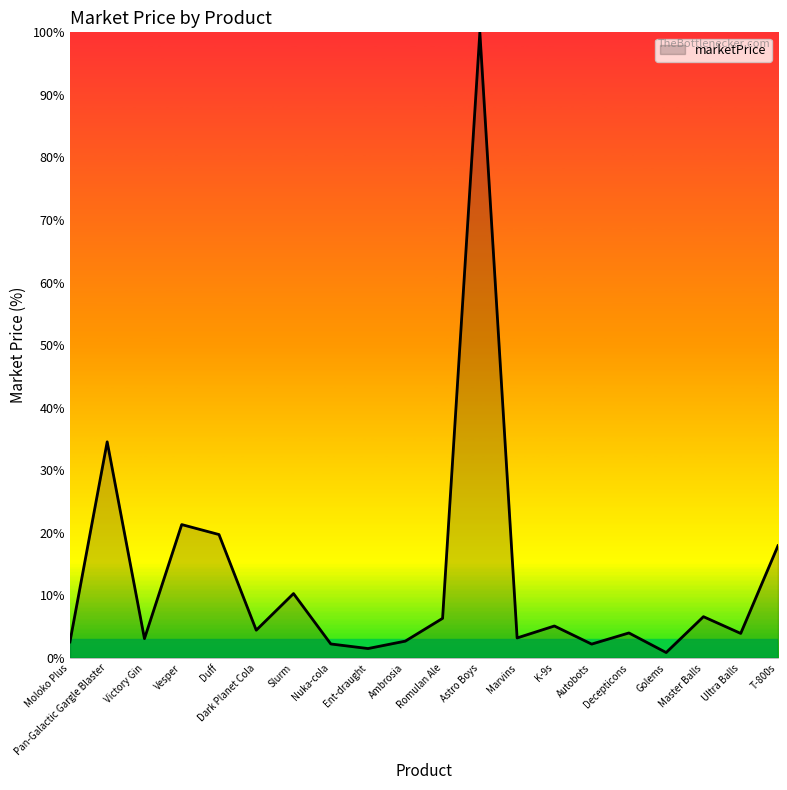

What is the greatest value displayed?

100.0